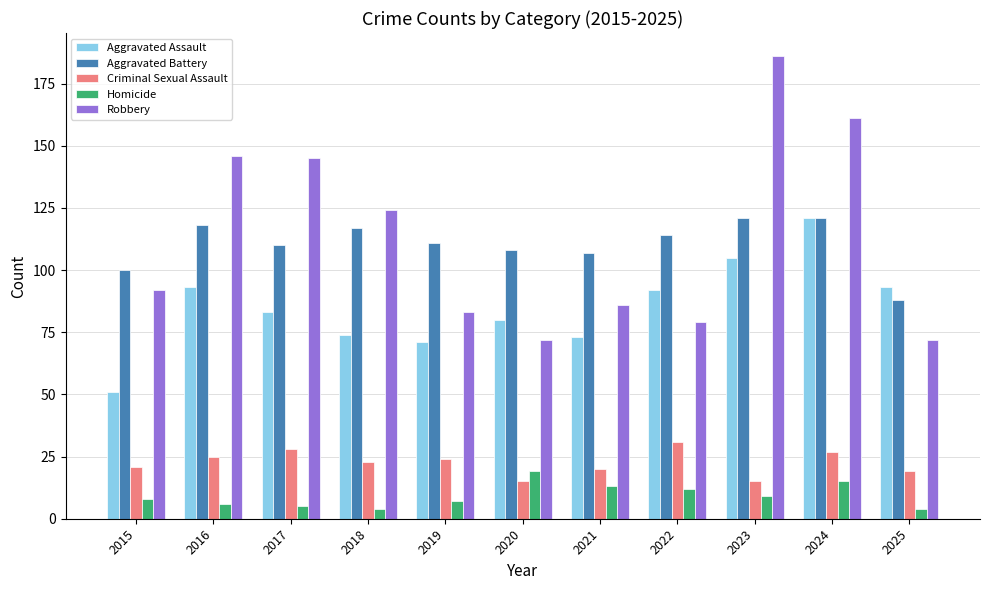

Reading right to left, list all the values displayed in this chart.

Aggravated Assault: 93	121	105	92	73	80	71	74	83	93	51
Aggravated Battery: 88	121	121	114	107	108	111	117	110	118	100
Criminal Sexual Assault: 19	27	15	31	20	15	24	23	28	25	21
Homicide: 4	15	9	12	13	19	7	4	5	6	8
Robbery: 72	161	186	79	86	72	83	124	145	146	92